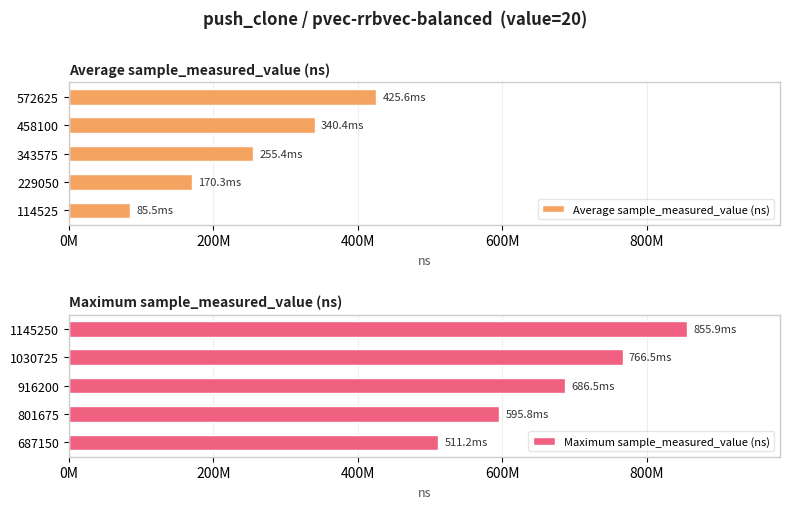

Which series has the largest total across all categories?

Maximum sample_measured_value (ns)